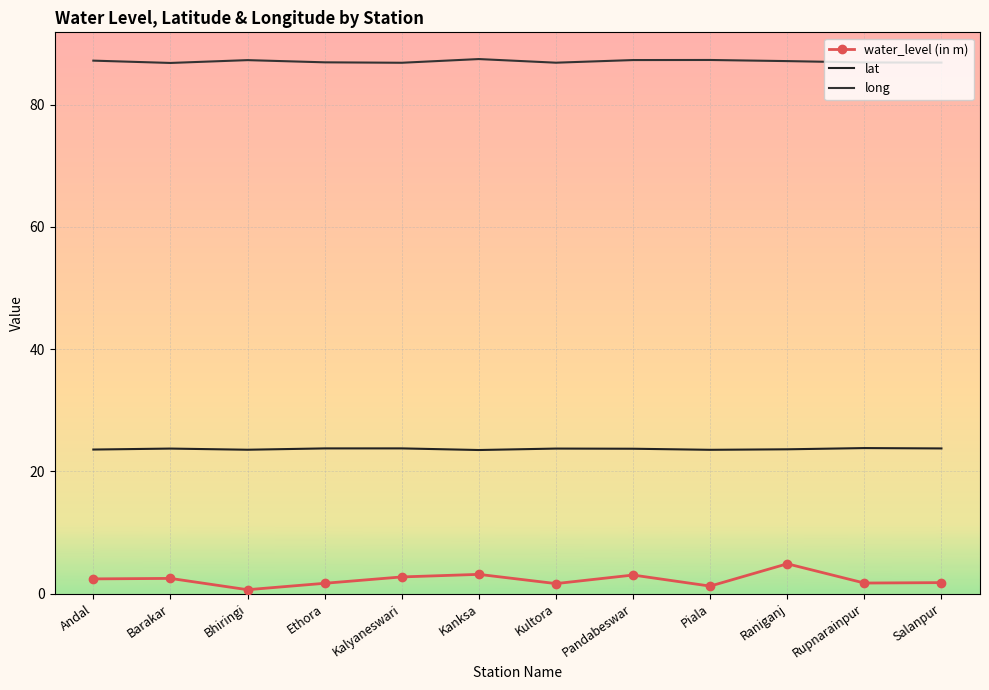

What is the value of the lat point at the 3rd from the left?

23.5